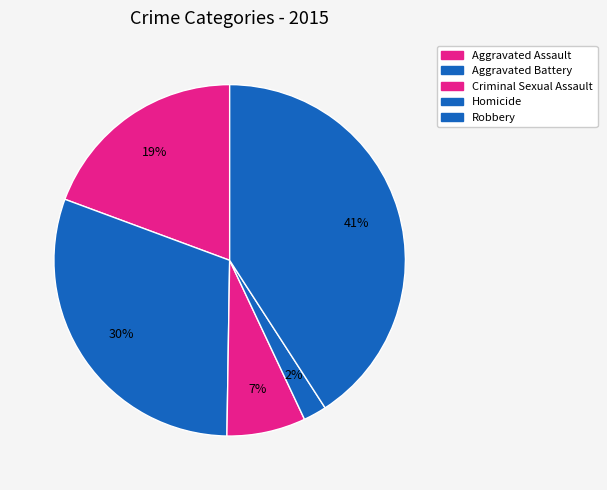

How many slices are in this pie chart?

5